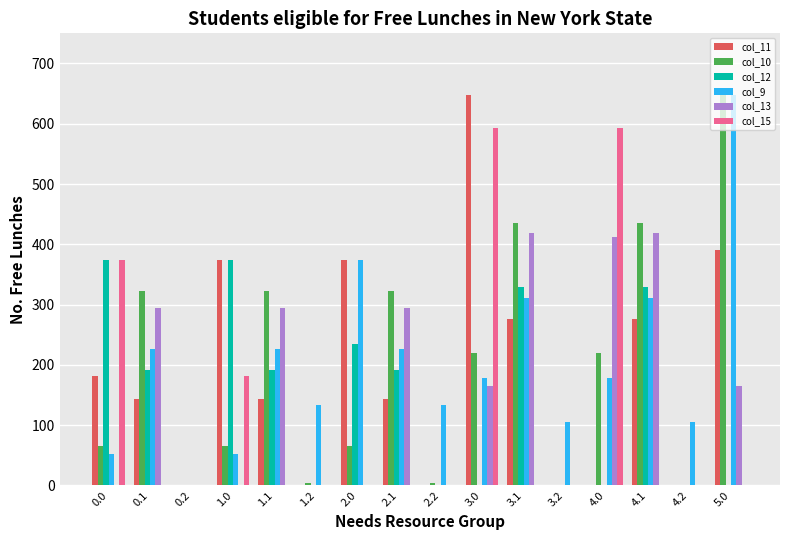

What is the sum of all col_15 values?

1743.0